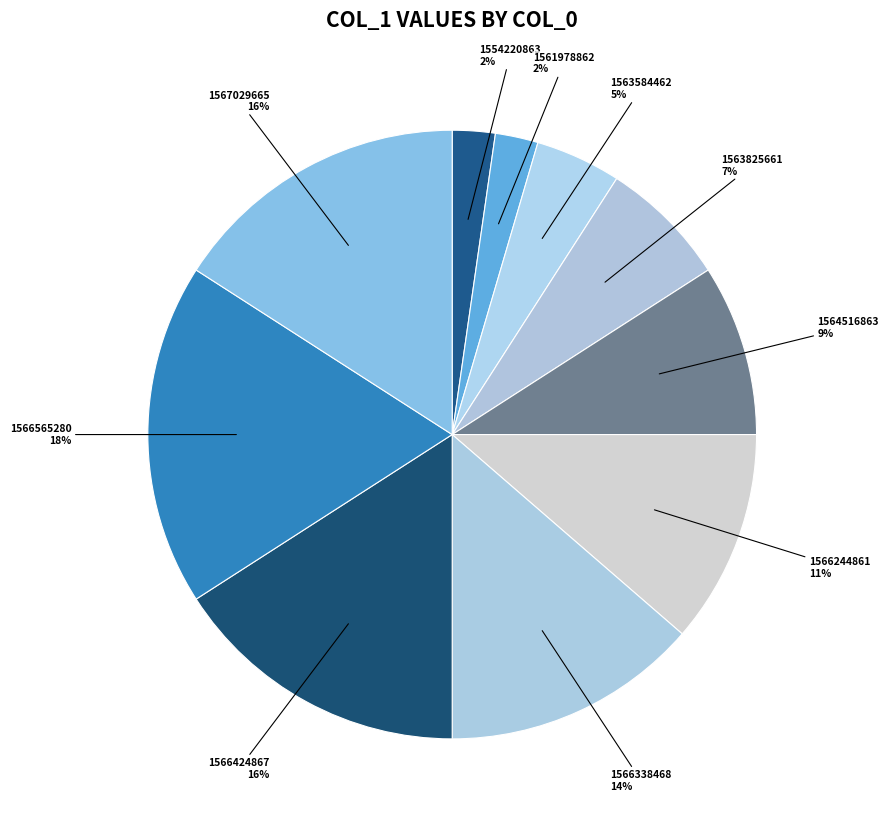

Does 1564516863 represent more than half of the total?

No